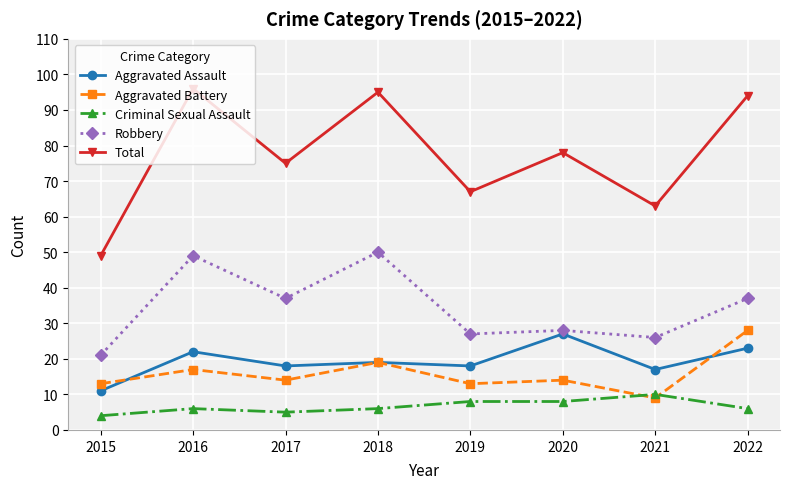

What is the sum of the Total values at 2015 and 2018?

144